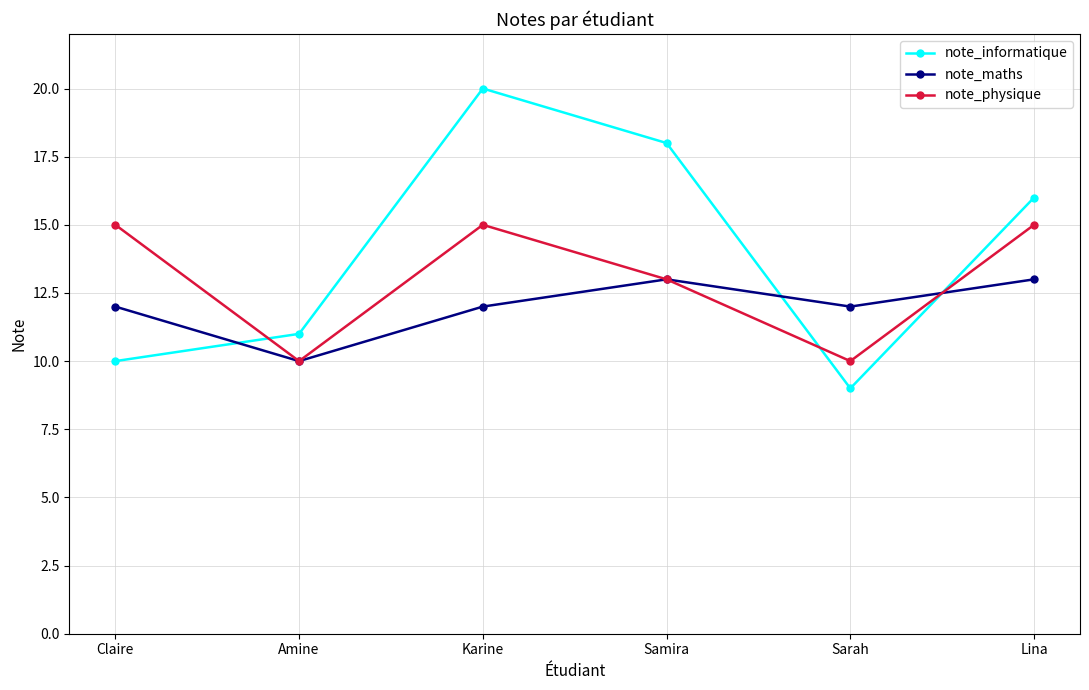

Reading right to left, what are all the values shown in this chart?

note_informatique: Lina=16	Sarah=9	Samira=18	Karine=20	Amine=11	Claire=10
note_maths: Lina=13	Sarah=12	Samira=13	Karine=12	Amine=10	Claire=12
note_physique: Lina=15	Sarah=10	Samira=13	Karine=15	Amine=10	Claire=15